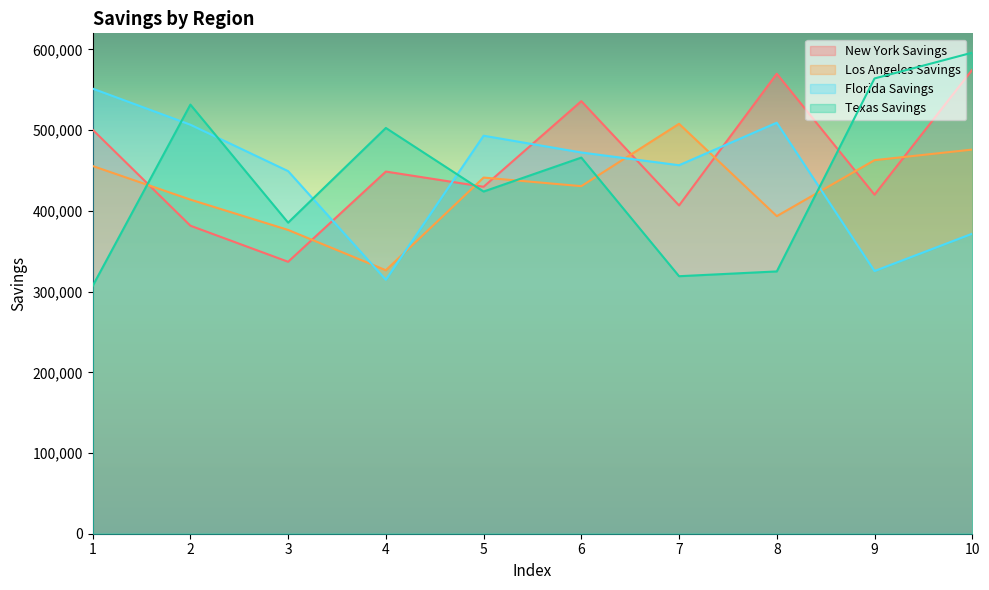

At which label is Florida Savings closest to 433082?

3